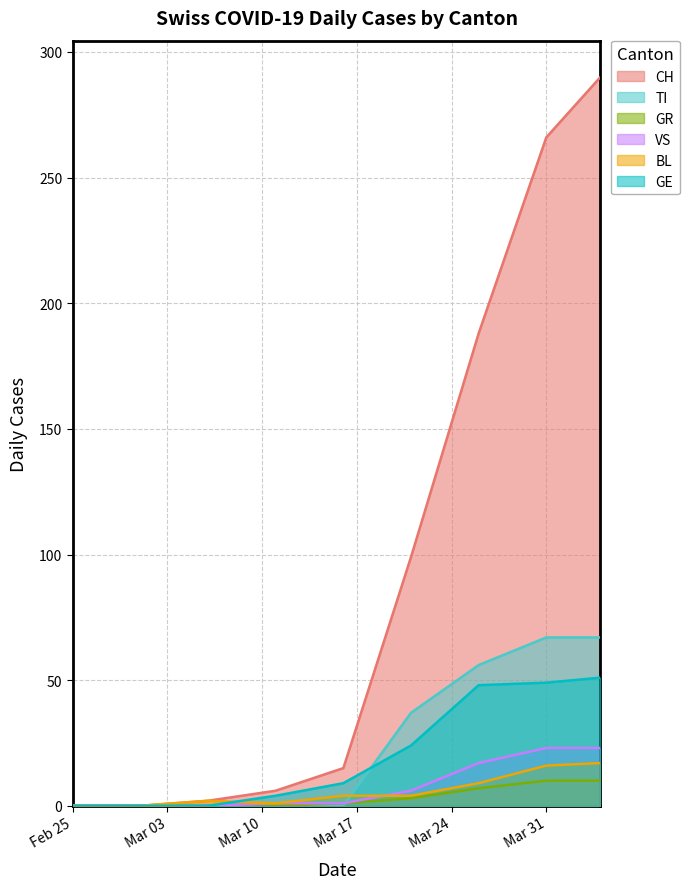

Between 2020-03-26 and 2020-03-16, which is larger?

2020-03-26